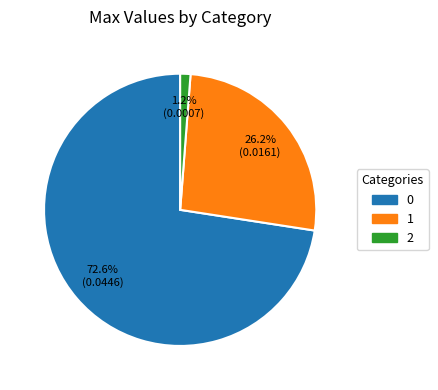

Combined, what portion of the pie is 1 and 0?

98.8%